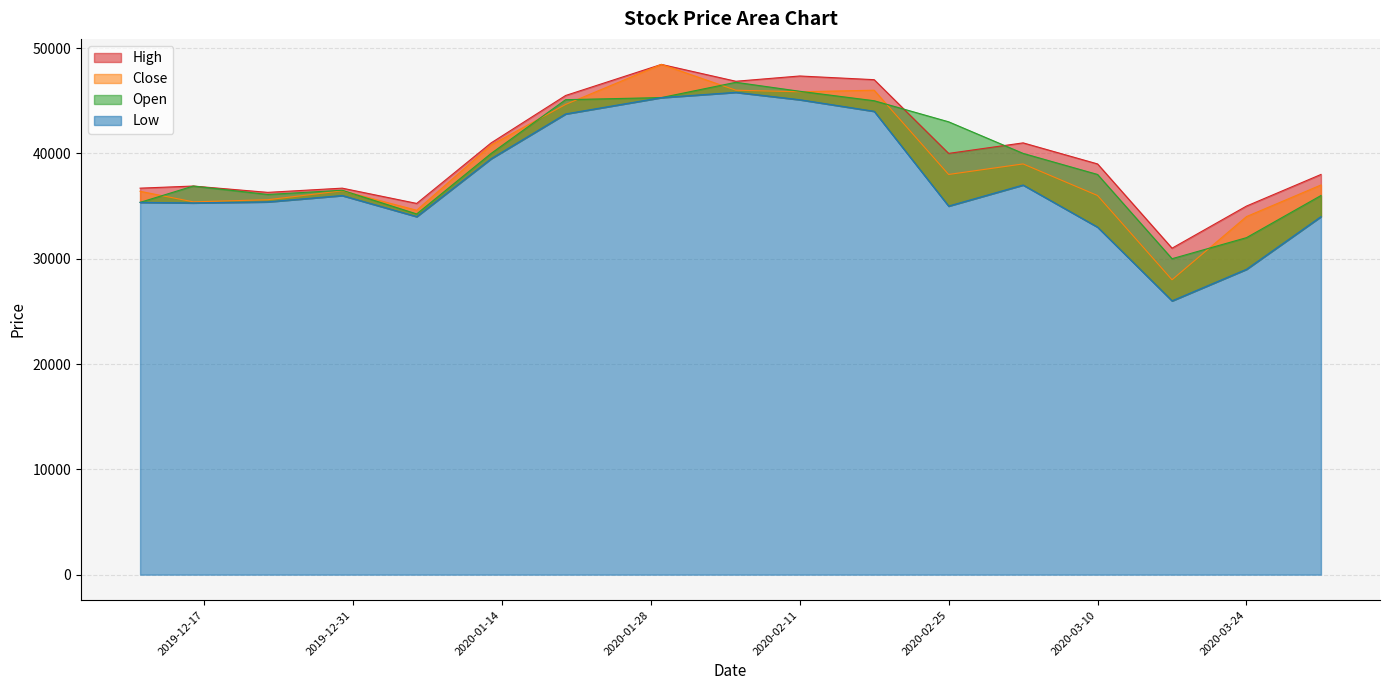

What is the average value of the Close series?

38953